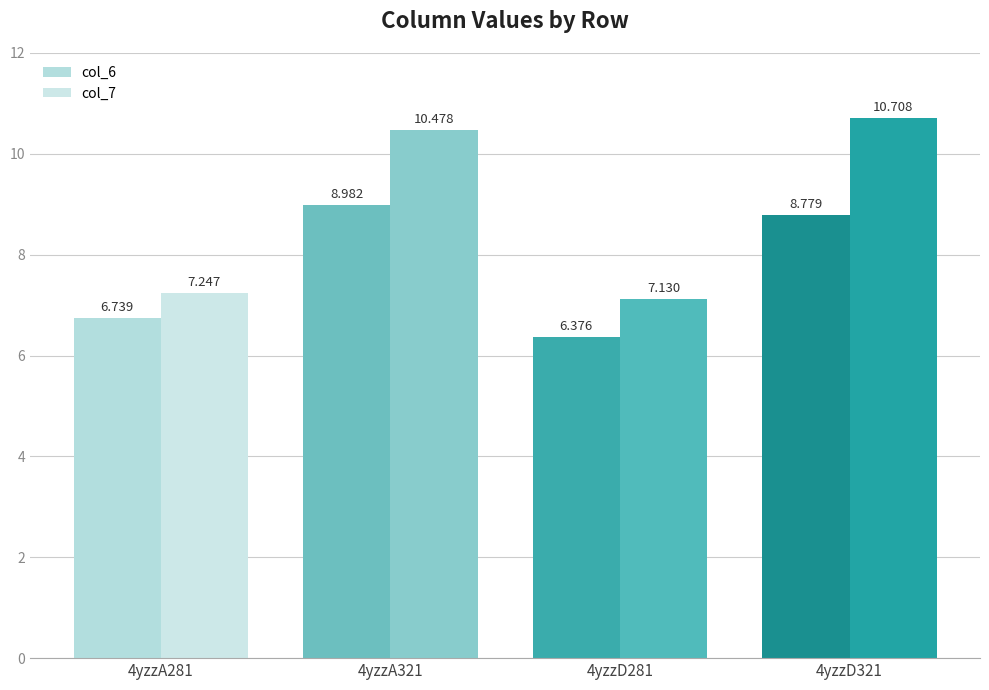

True or false: col_6 has a value of 2.7 at 4yzzD281.

False